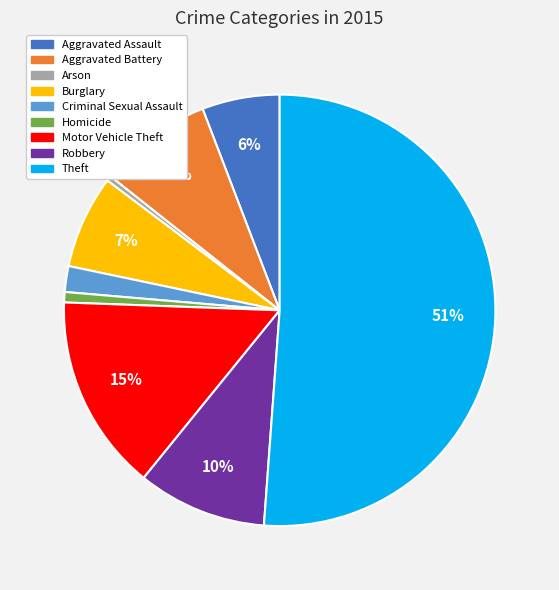

Which has a higher value, Homicide or Robbery?

Robbery